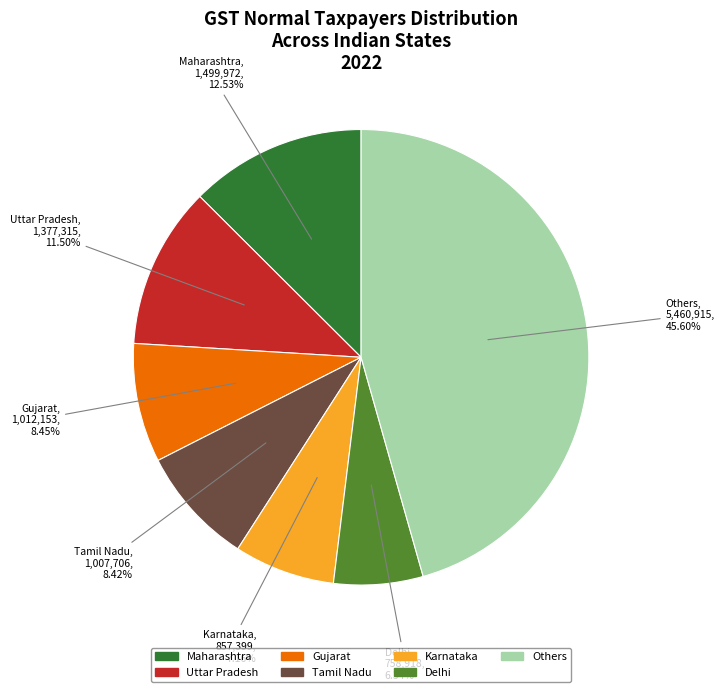

Does any single category account for the majority?

No